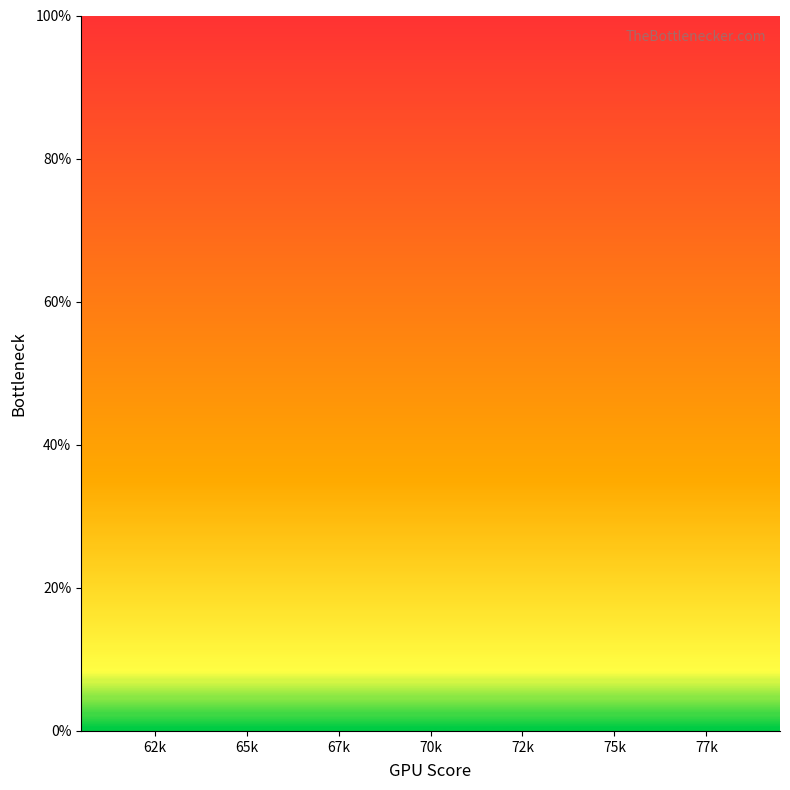

Which has a higher value, 72k or 70k?

70k